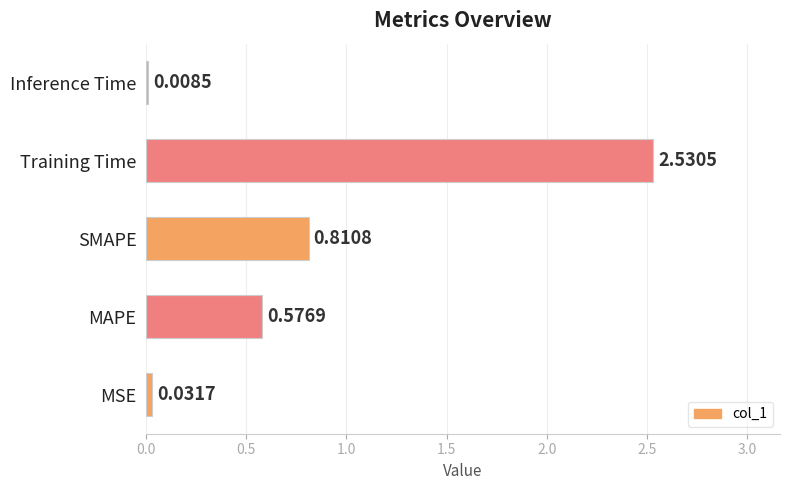

Which has a higher value, SMAPE or Inference Time?

SMAPE